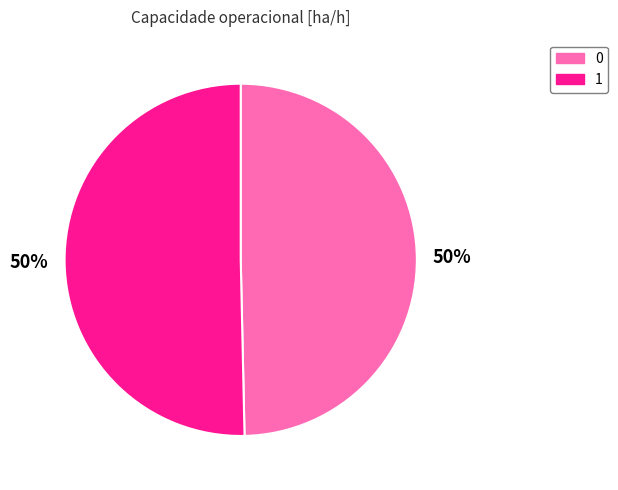

Is the sum of 1 and 0 greater than half?

Yes